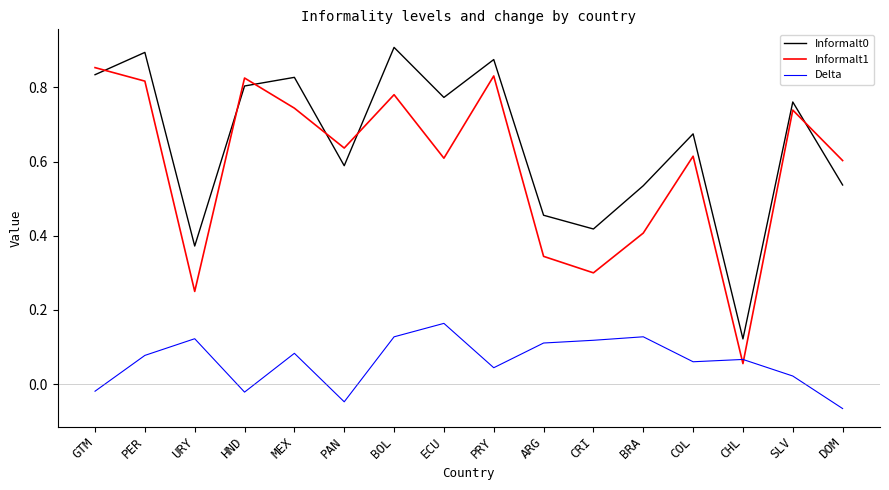

How many intersections are there between Informalt1 and Informalt0?

6